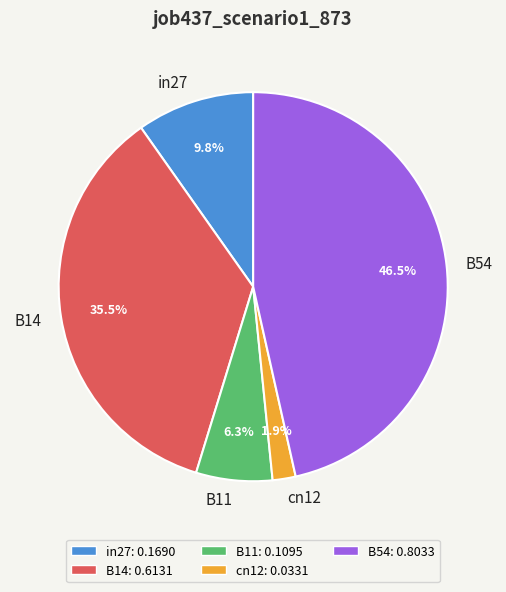

Does B11 represent more than half of the total?

No